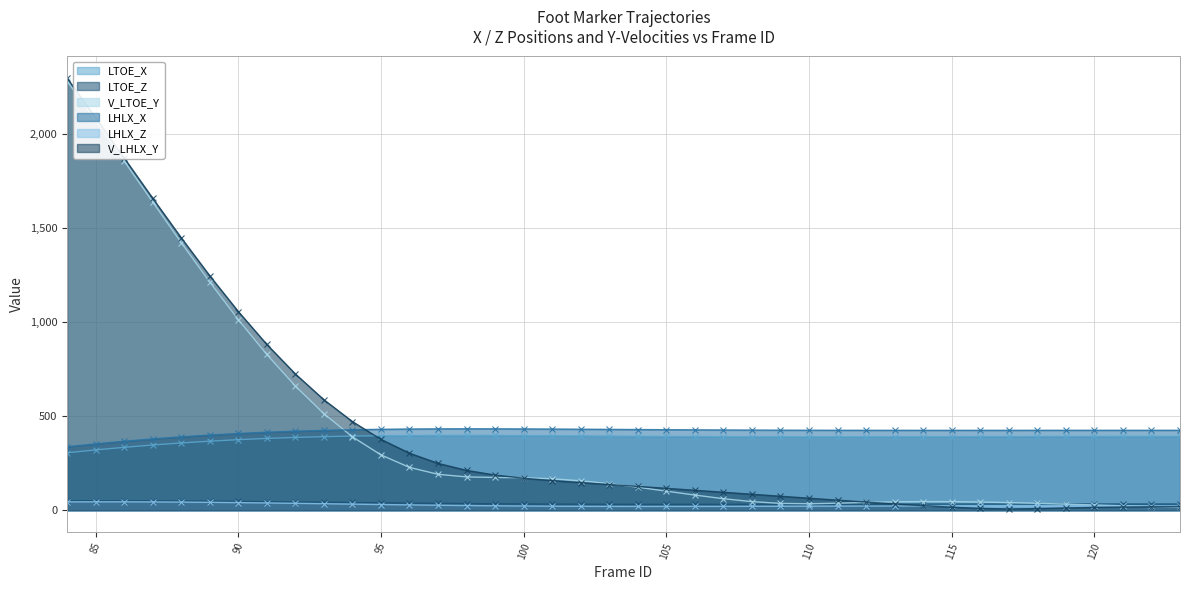

Reading left to right, what are all the values shown in this chart?

LTOE_X: 84=305.4	85=320.6	86=334.5	87=346.8	88=357.7	89=367.2	90=375.2	91=381.8	92=387.2	93=391.3	94=394.3	95=396.4	96=397.7	97=398.3	98=398.3	99=397.9	100=397.2	101=396.4	102=395.4	103=394.5	104=393.6	105=392.7	106=392.1	107=391.5	108=391.2	109=390.9	110=390.8	111=390.9	112=391.0	113=391.2	114=391.4	115=391.7	116=391.9	117=392.2	118=392.5	119=392.7	120=392.9	121=393.1	122=393.3	123=393.4
LTOE_Z: 84=50.3	85=50.3	86=50.1	87=49.7	88=49.0	89=48.1	90=46.9	91=45.6	92=44.1	93=42.6	94=41.0	95=39.5	96=38.0	97=36.6	98=35.3	99=34.2	100=33.2	101=32.5	102=31.9	103=31.5	104=31.2	105=31.1	106=31.1	107=31.2	108=31.3	109=31.5	110=31.7	111=32.0	112=32.2	113=32.4	114=32.6	115=32.7	116=32.8	117=32.9	118=32.9	119=32.9	120=32.9	121=32.9	122=32.9	123=32.9
V_LTOE_Y: 84=2283.0	85=2073.9	86=1858.3	87=1640.3	88=1424.1	89=1214.1	90=1014.4	91=828.8	92=660.8	93=513.7	94=390.5	95=294.2	96=227.8	97=191.0	98=177.1	99=174.1	100=172.4	101=167.0	102=156.4	103=141.1	104=122.2	105=101.4	106=80.5	107=61.2	108=45.6	109=36.2	110=34.2	111=37.1	112=41.1	113=44.3	114=45.7	115=45.4	116=43.6	117=40.5	118=36.6	119=32.2	120=27.8	121=23.5	122=19.6	123=16.3
LHLX_X: 84=337.6	85=352.9	86=366.8	87=379.3	88=390.4	89=399.9	90=408.1	91=414.9	92=420.5	93=424.8	94=428.1	95=430.4	96=432.0	97=432.8	98=433.1	99=432.9	100=432.5	101=431.8	102=430.9	103=430.0	104=429.2	105=428.3	106=427.5	107=426.9	108=426.3	109=425.9	110=425.5	111=425.3	112=425.1	113=425.0	114=425.0	115=425.0	116=425.0	117=425.0	118=425.1	119=425.1	120=425.2	121=425.2	122=425.2	123=425.2
LHLX_Z: 84=44.3	85=44.6	86=44.6	87=44.1	88=43.2	89=41.9	90=40.4	91=38.6	92=36.6	93=34.5	94=32.3	95=30.2	96=28.2	97=26.4	98=24.8	99=23.4	100=22.2	101=21.3	102=20.7	103=20.3	104=20.1	105=20.0	106=20.2	107=20.4	108=20.7	109=21.0	110=21.4	111=21.7	112=22.0	113=22.3	114=22.5	115=22.7	116=22.8	117=22.8	118=22.8	119=22.8	120=22.7	121=22.6	122=22.5	123=22.4
V_LHLX_Y: 84=2299.3	85=2089.1	86=1874.6	87=1660.0	88=1449.6	89=1247.3	90=1057.1	91=882.1	92=725.0	93=587.7	94=471.5	95=376.8	96=303.2	97=249.1	98=211.7	99=186.8	100=170.0	101=157.5	102=146.8	103=136.7	104=126.5	105=116.2	106=105.8	107=95.3	108=84.8	109=74.2	110=63.7	111=53.3	112=43.1	113=33.4	114=24.3	115=16.1	116=9.6	117=6.5	118=8.5	119=11.9	120=14.9	121=17.1	122=18.4	123=19.0